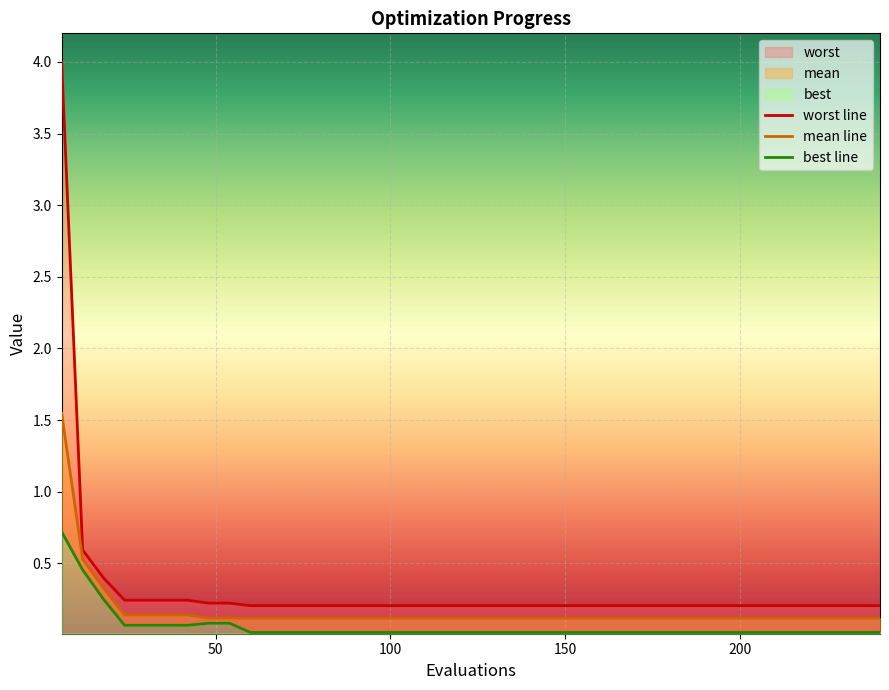

True or false: best line and worst line cross at least once.

False